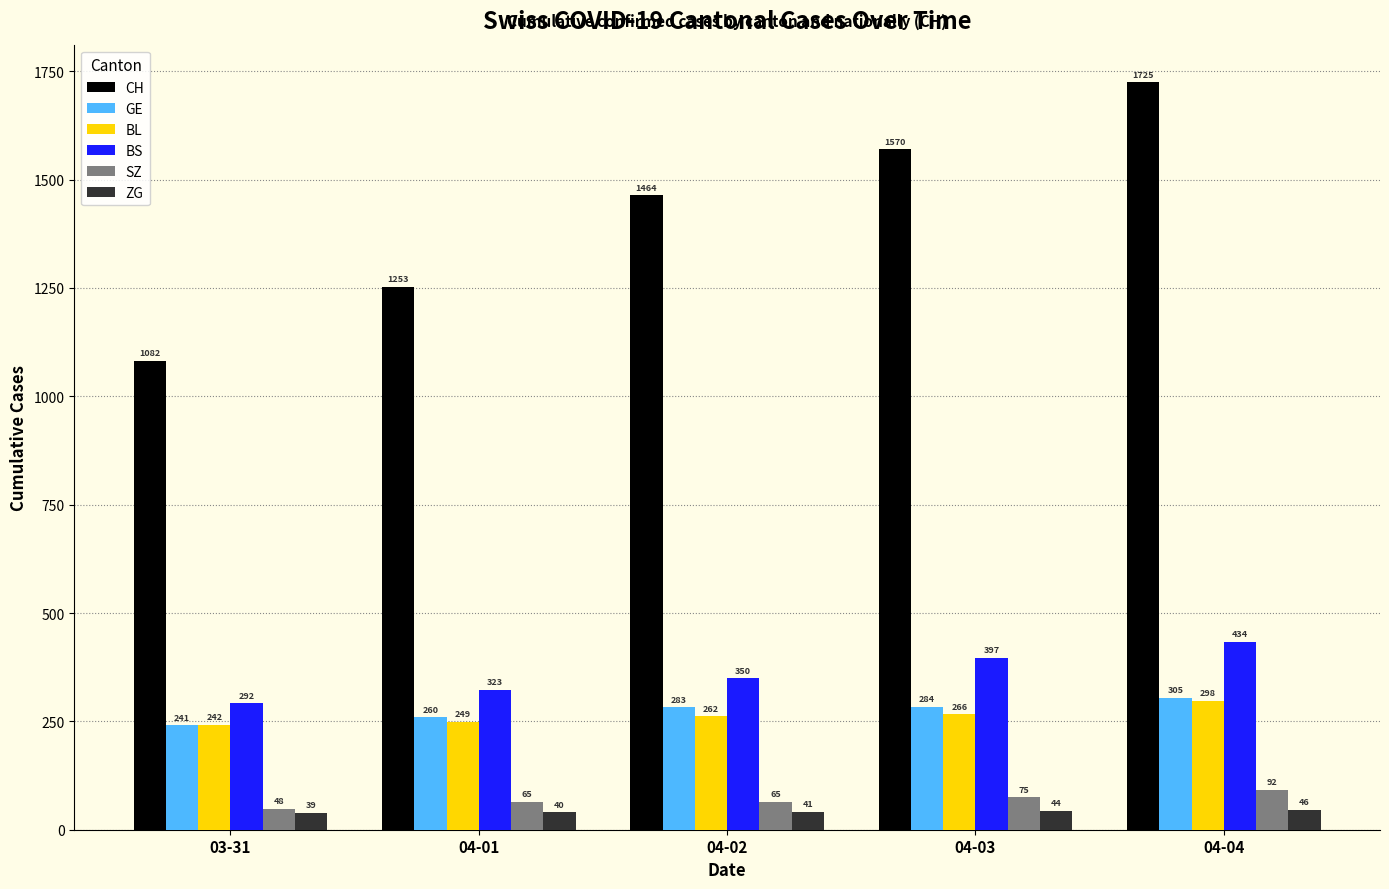

What is the sum of all BS values?

1796